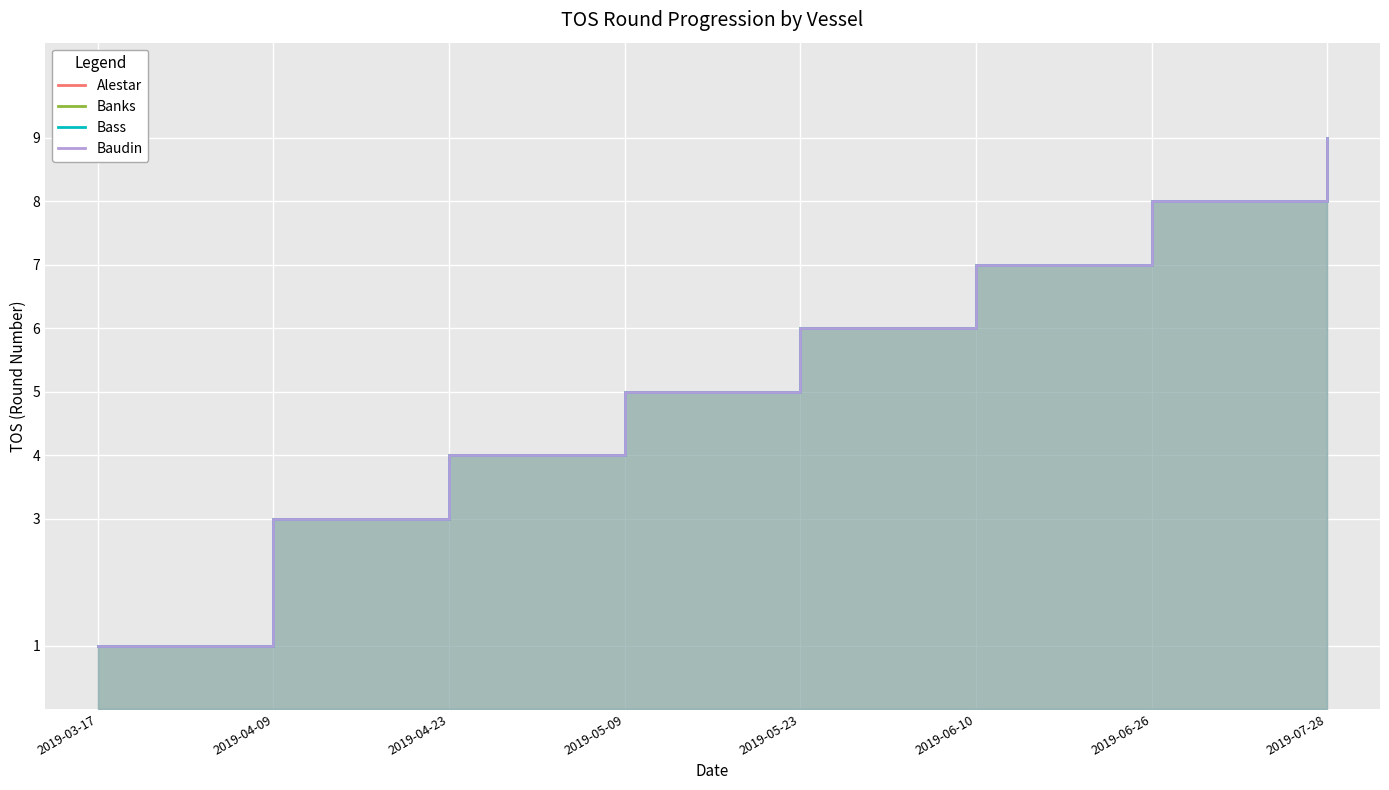

What are all the series names shown in the legend?

Alestar, Banks, Bass, Baudin